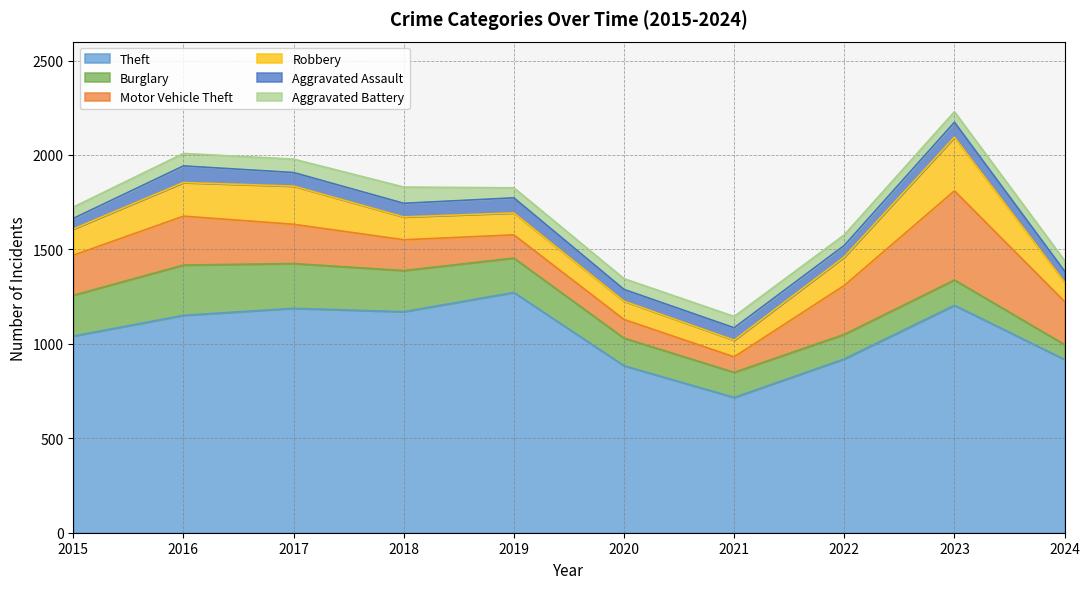

Between 2024 and 2019, which is larger?

2019